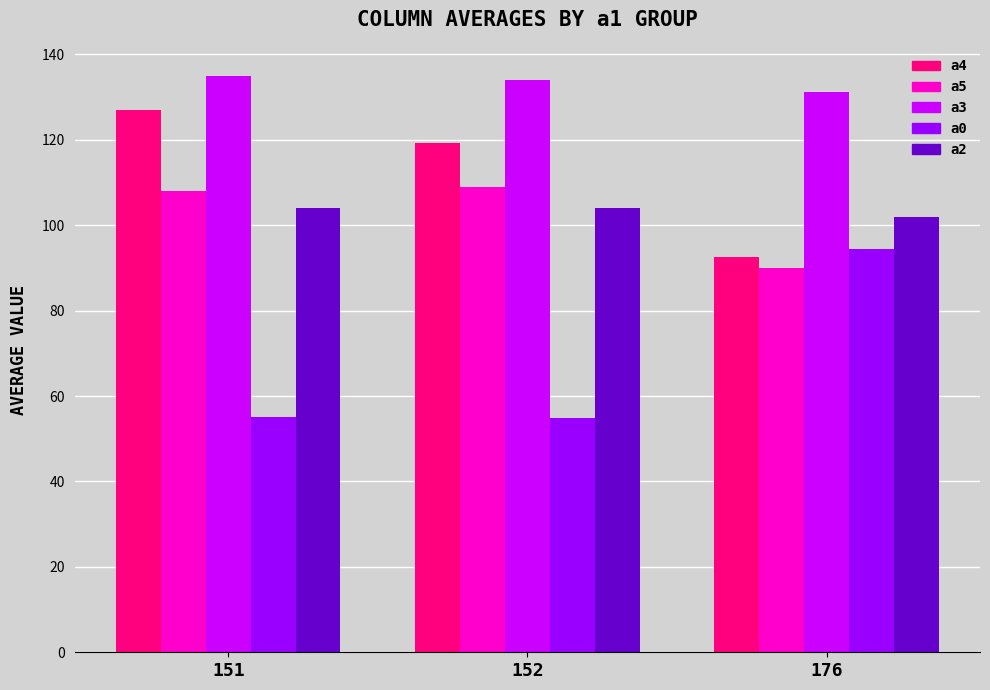

Does the chart contain any negative values?

No